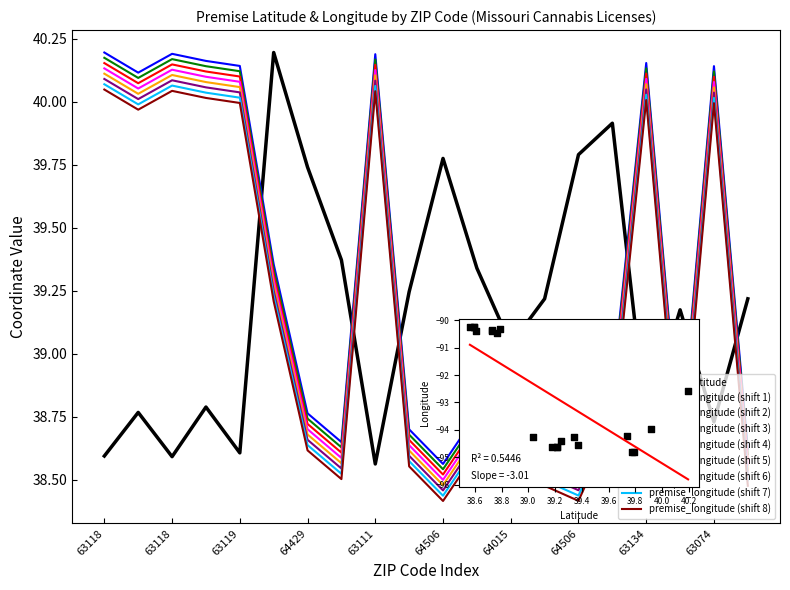

Is the value of premise_latitude at 63136 greater than the value of premise_longitude at 64089?

Yes